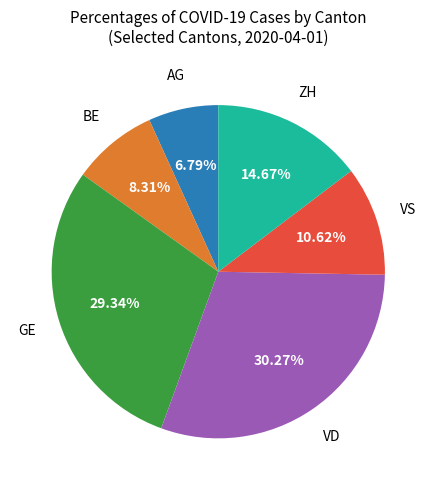

Is there any slice that represents more than half of the pie?

No